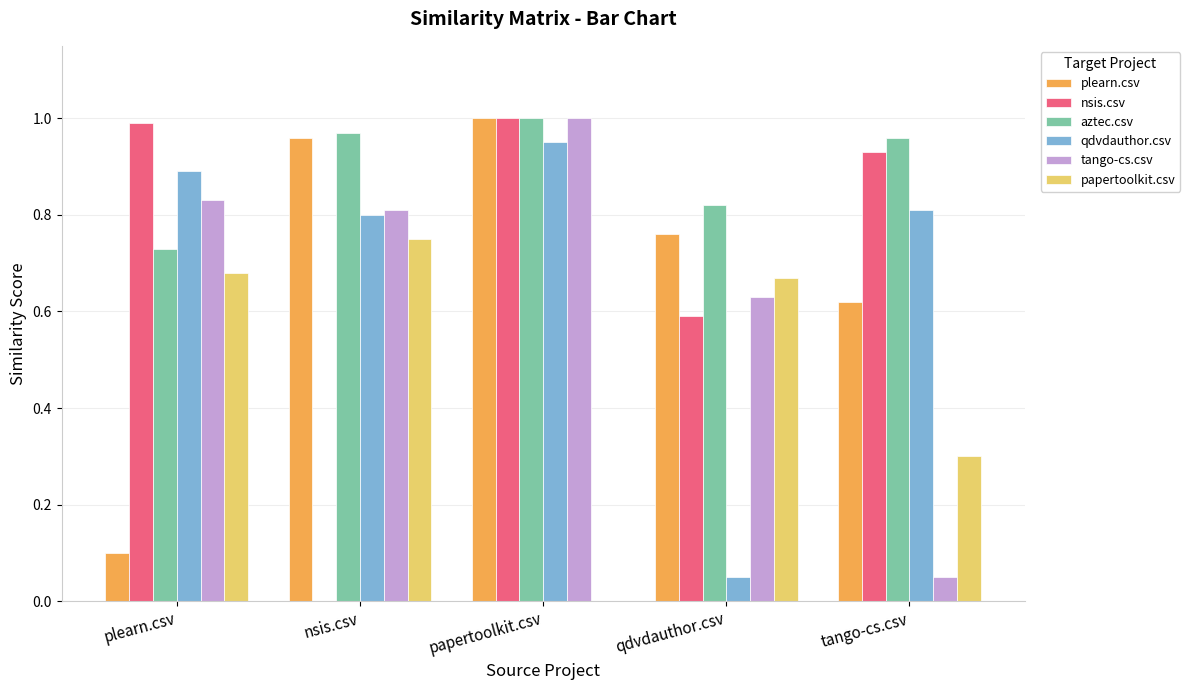

Which series changed the most between nsis.csv and papertoolkit.csv?

nsis.csv